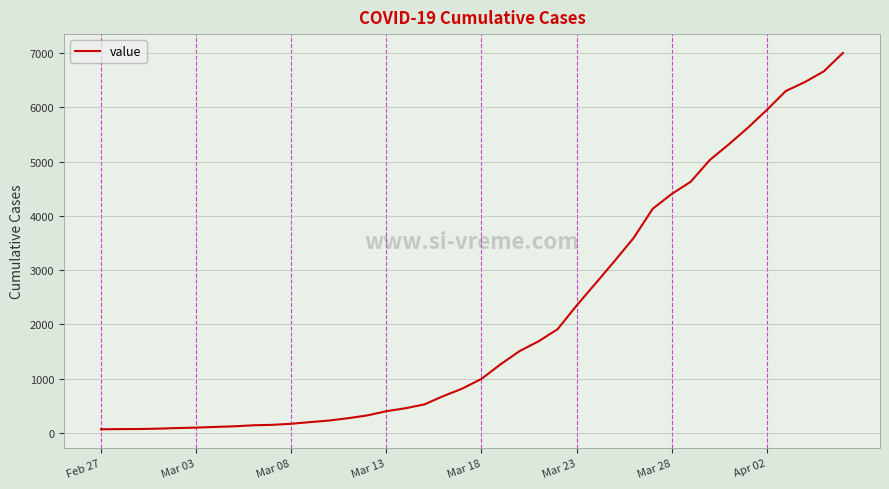

What is the greatest value displayed?

7003